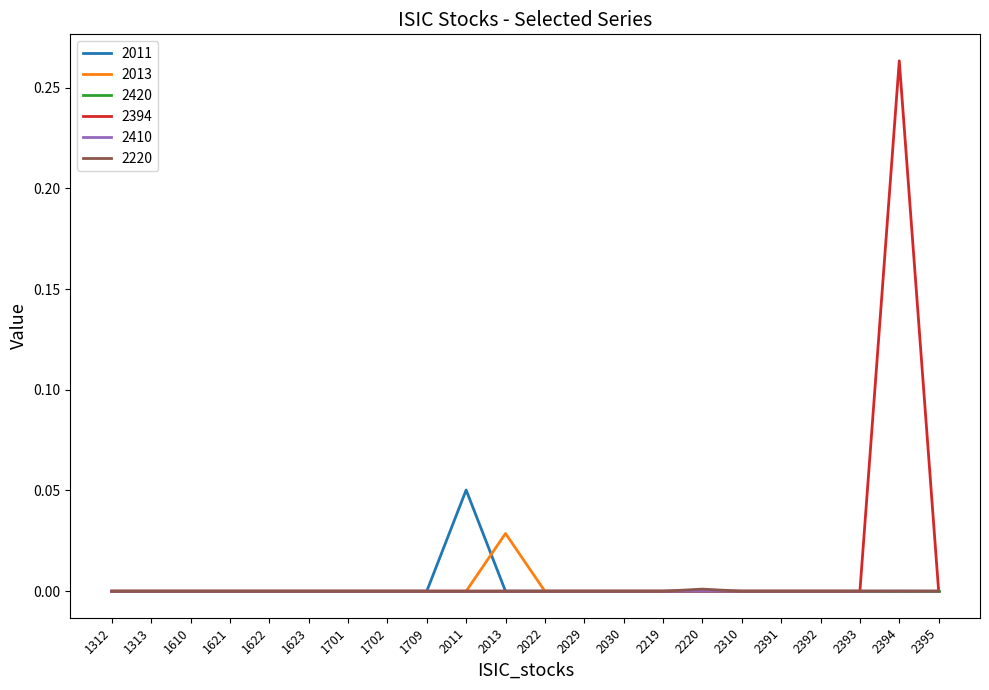

The value of 2420 at 2219 is 0.0. True or false?

True